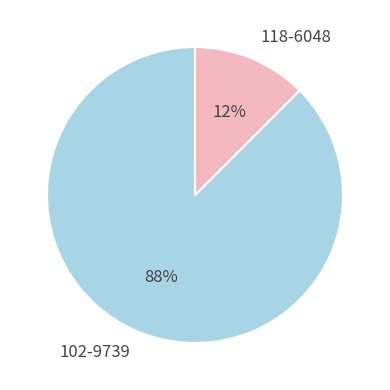

Which slice is the smallest?

118-6048